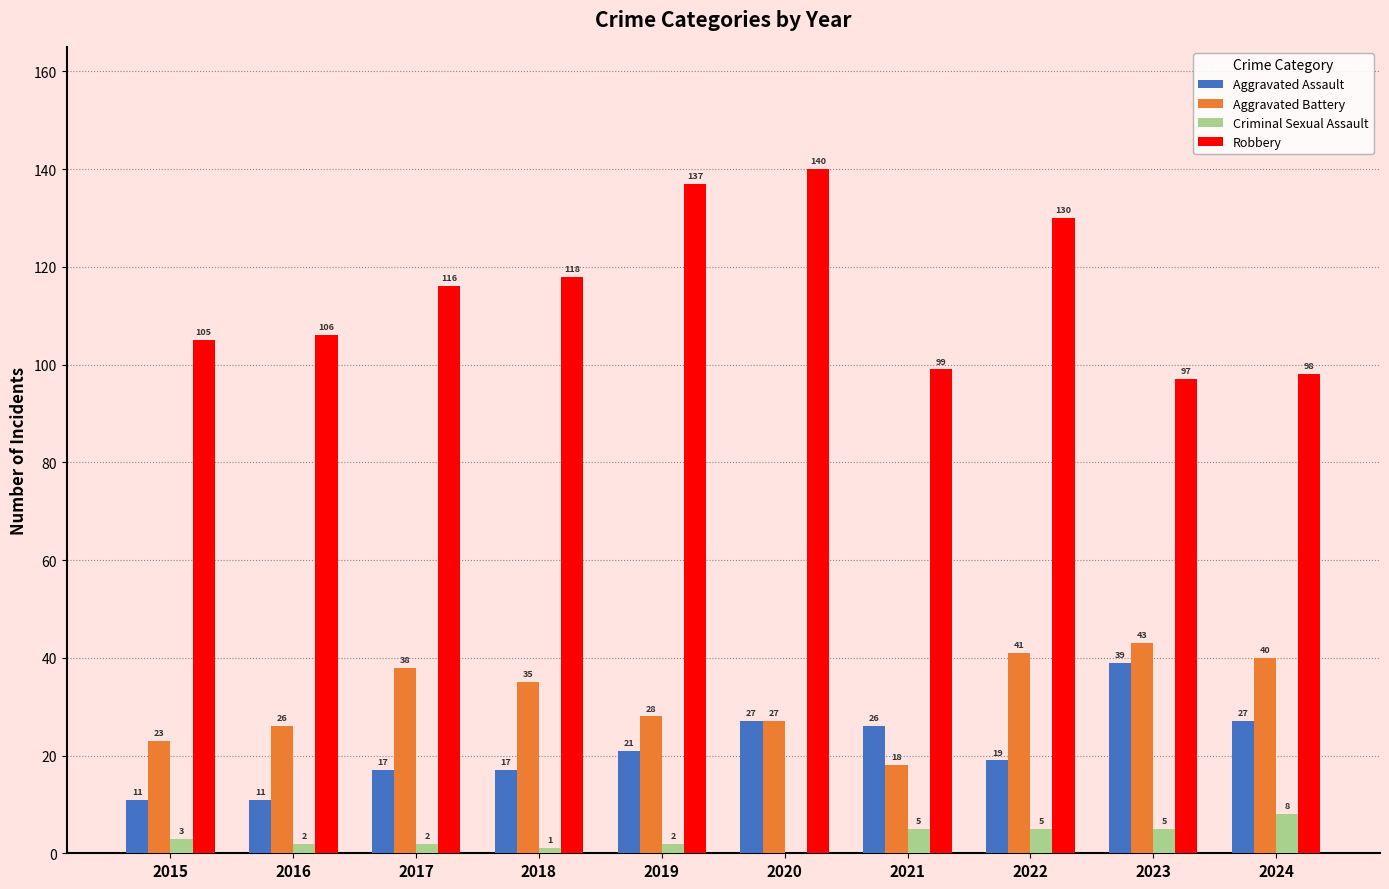

Are the bars horizontal?

No